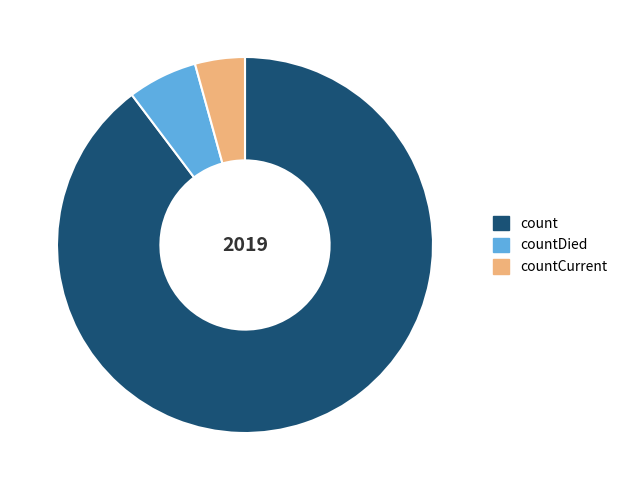

Between countDied and countCurrent, which is larger?

countDied